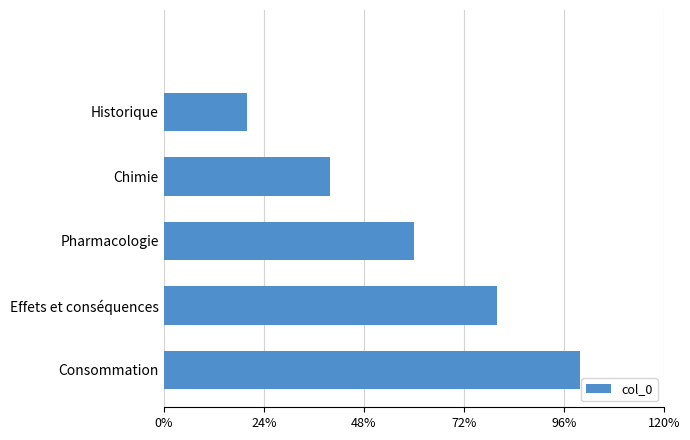

Where is the data nearest to the value 2?

Chimie